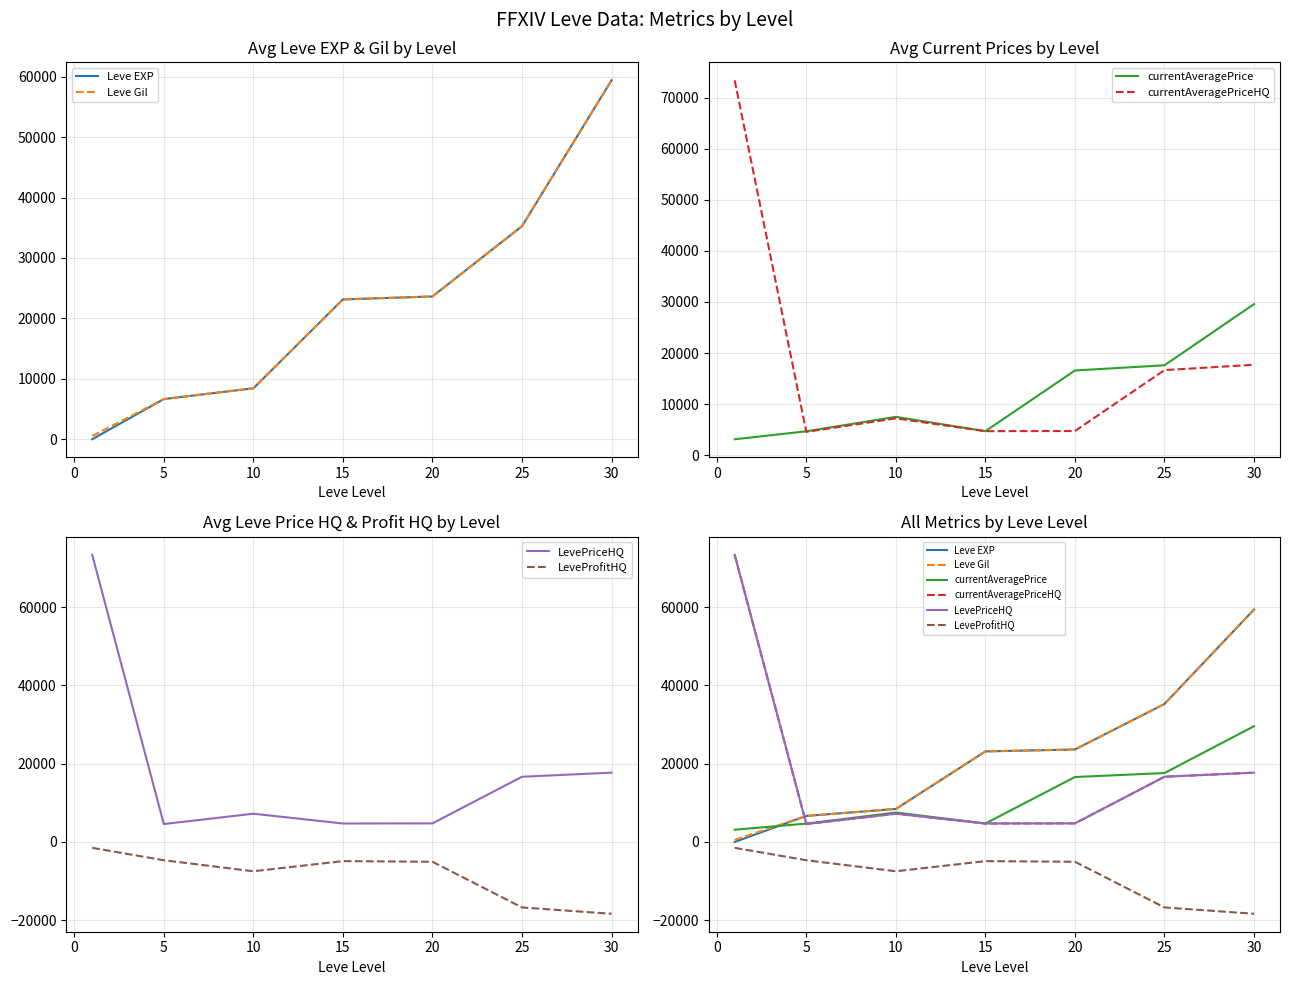

In currentAveragePriceHQ, how many points are higher than both neighbors (excluding endpoints)?

1